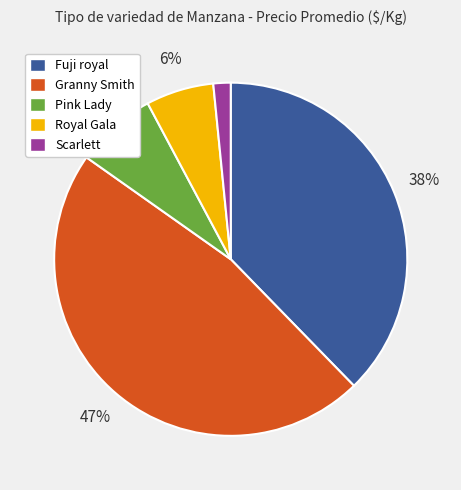

Count the number of slices in the pie.

5